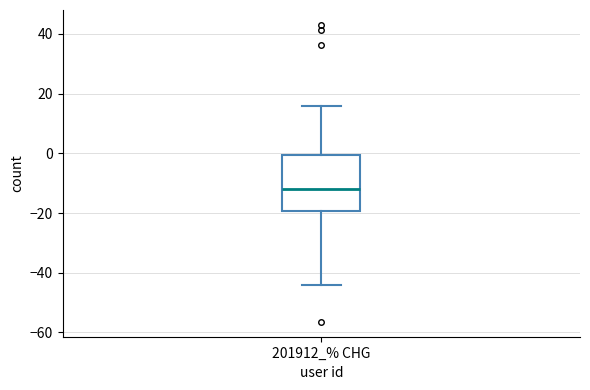

Transcribe this box plot: give where the median line is, the range the box spans, and where the two whiskers end, as read against the y-axis. The values are not printed on the chart, so give them approximately, as read against the axis.

median -12, box -20 to 0, whiskers -44 to 16